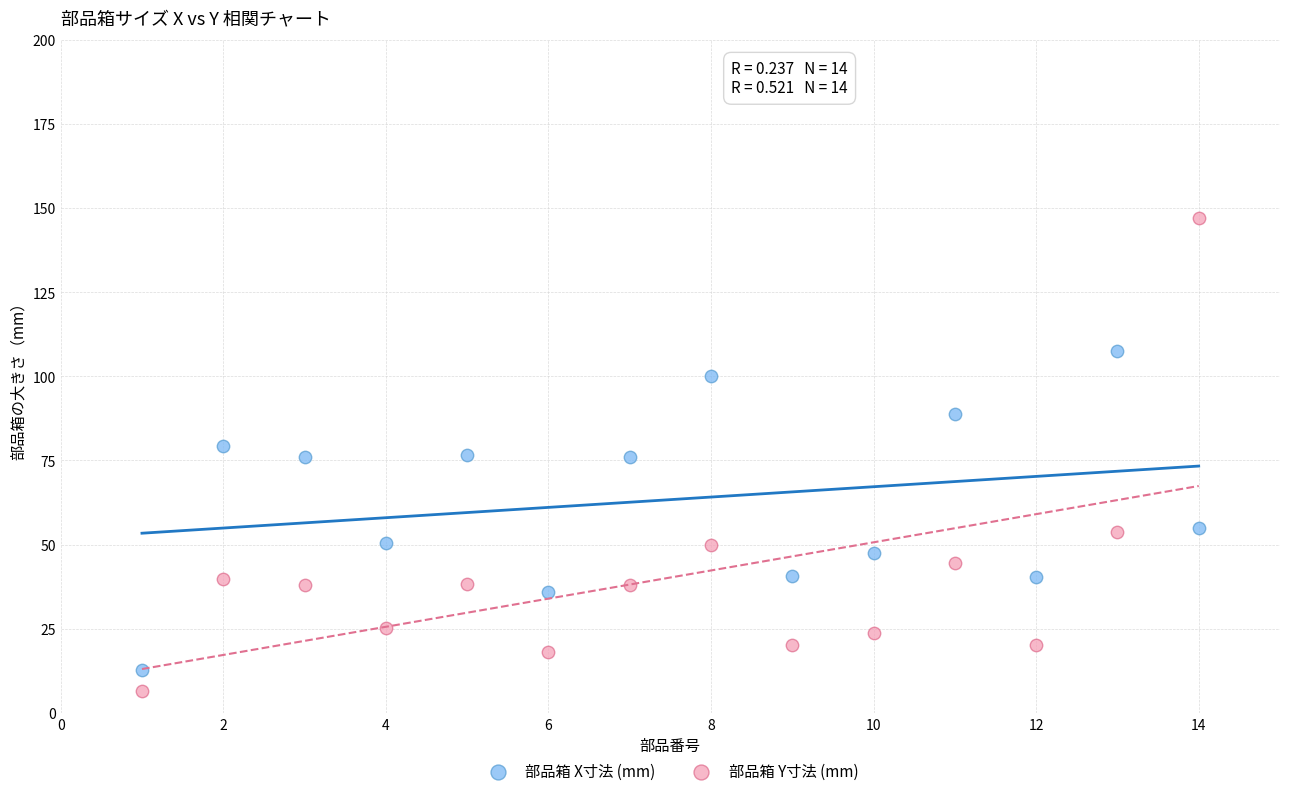

Which series contains the lowest Y value?

部品箱 Y寸法 (mm)